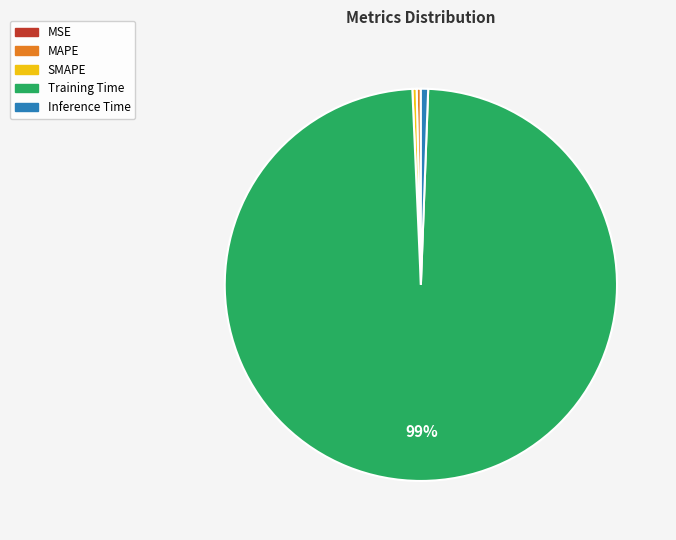

Between Training Time and SMAPE, which is larger?

Training Time